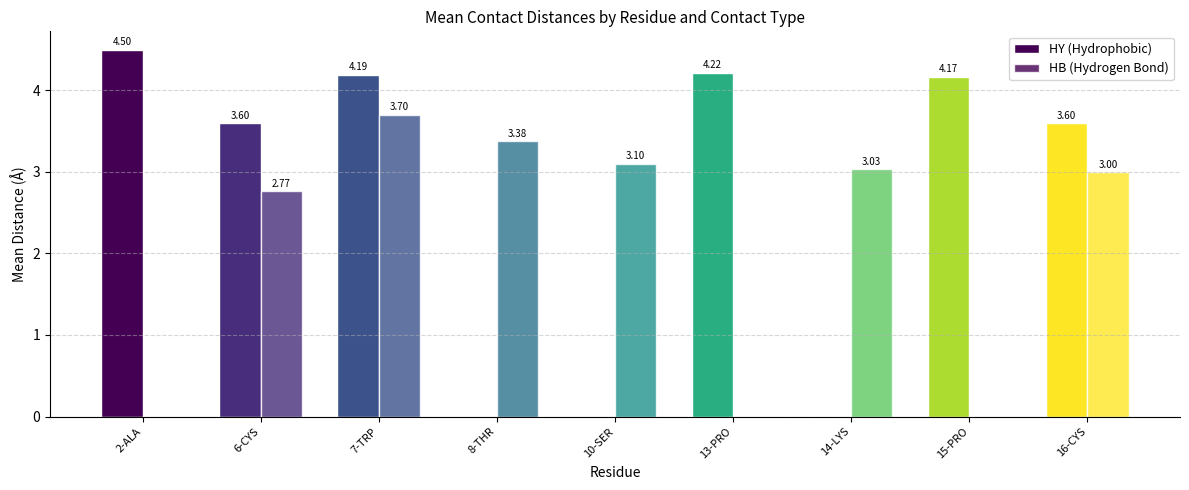

Between 13-PRO and 2-ALA, which is larger?

2-ALA